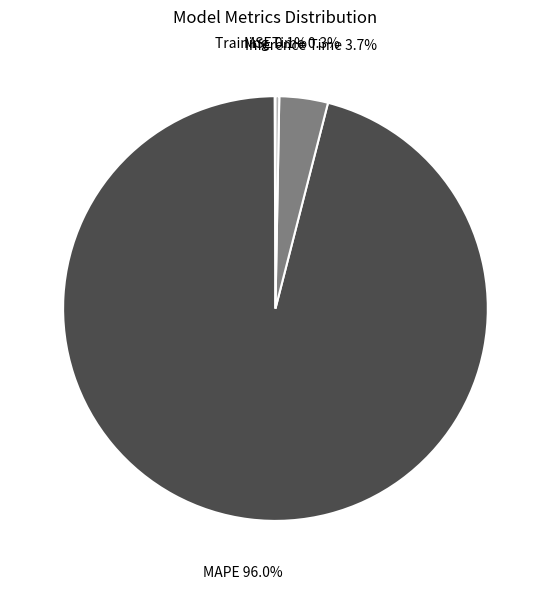

Is there any slice that represents more than half of the pie?

Yes